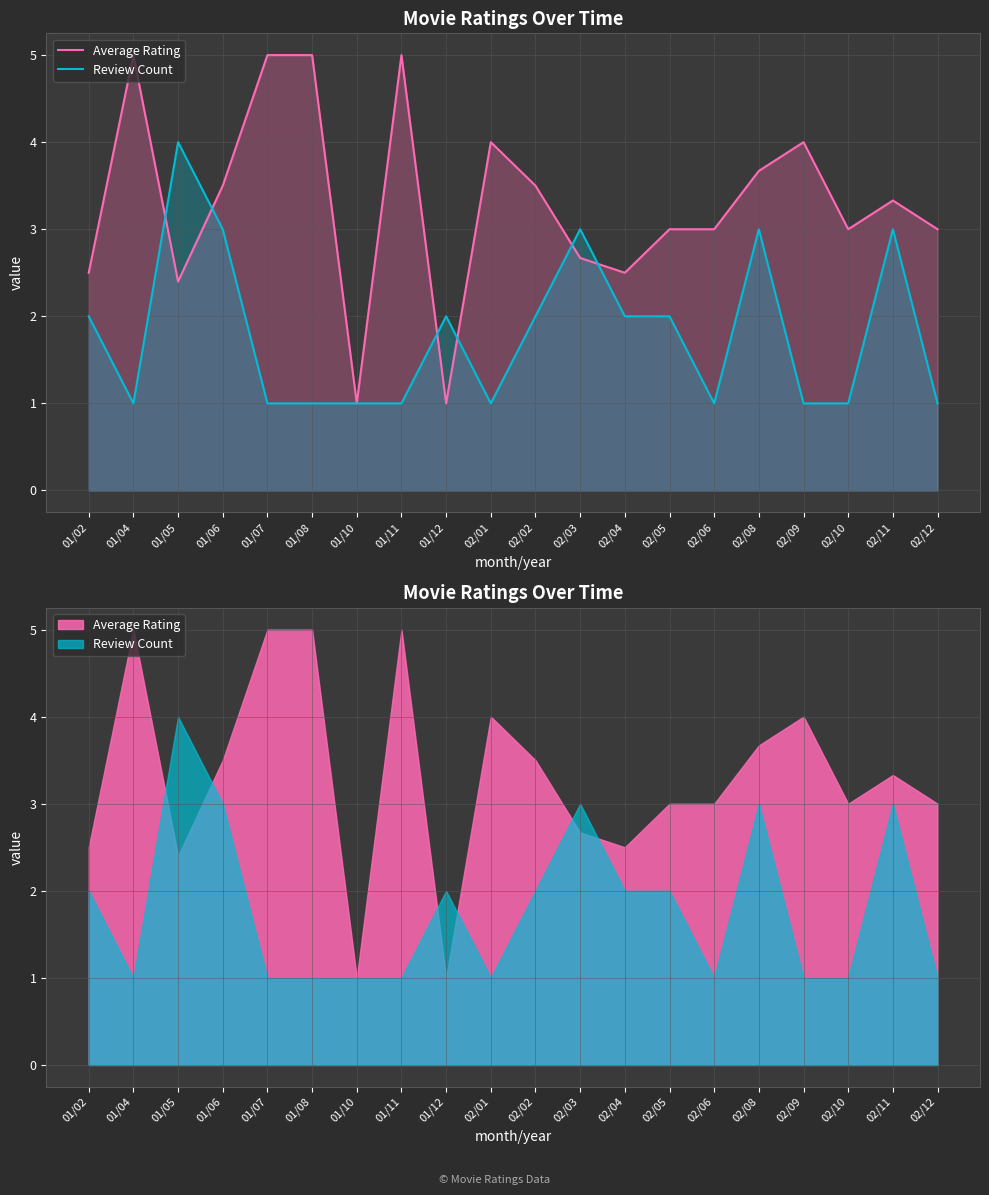

Reading right to left, list all the values displayed in this chart.

Average Rating: 02/12=3.0	02/11=3.3	02/10=3.0	02/09=4.0	02/08=3.7	02/06=3.0	02/05=3.0	02/04=2.5	02/03=2.7	02/02=3.5	02/01=4.0	01/12=1.0	01/11=5.0	01/10=1.0	01/08=5.0	01/07=5.0	01/06=3.5	01/05=2.4	01/04=5.0	01/02=2.5
Review Count: 02/12=1.0	02/11=3.0	02/10=1.0	02/09=1.0	02/08=3.0	02/06=1.0	02/05=2.0	02/04=2.0	02/03=3.0	02/02=2.0	02/01=1.0	01/12=2.0	01/11=1.0	01/10=1.0	01/08=1.0	01/07=1.0	01/06=3.0	01/05=4.0	01/04=1.0	01/02=2.0